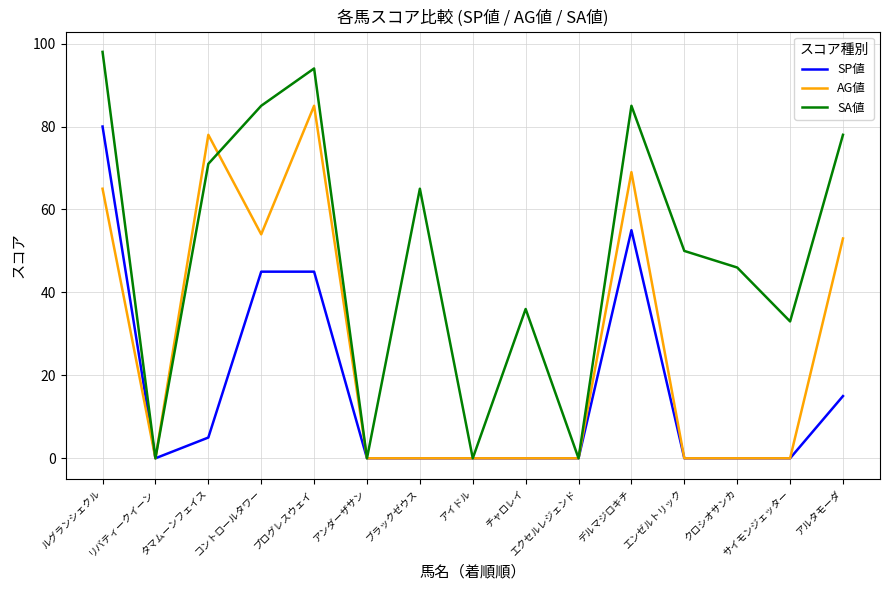

Reading left to right, transcribe all the data shown in this chart.

SP値: 80	0	5	45	45	0	0	0	0	0	55	0	0	0	15
AG値: 65	0	78	54	85	0	0	0	0	0	69	0	0	0	53
SA値: 98	0	71	85	94	0	65	0	36	0	85	50	46	33	78